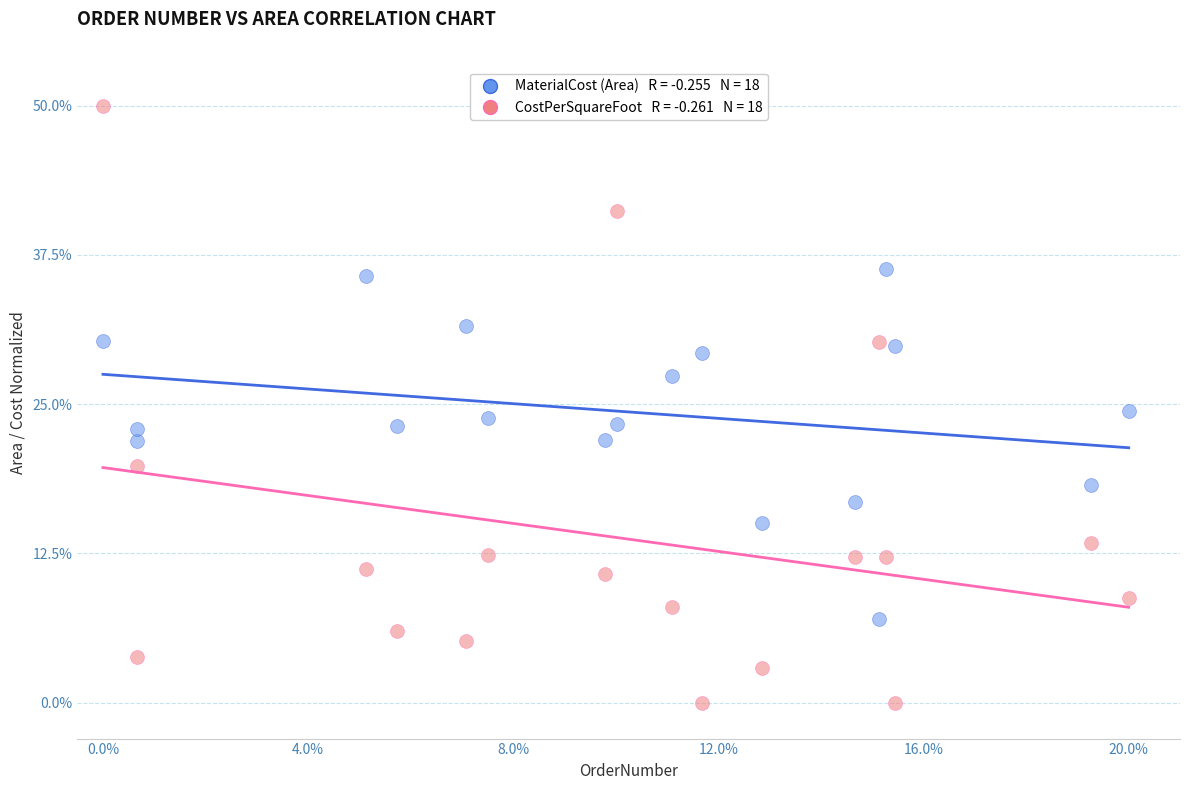

Across all data points, what is the range of X values (max minus min)?

20.0